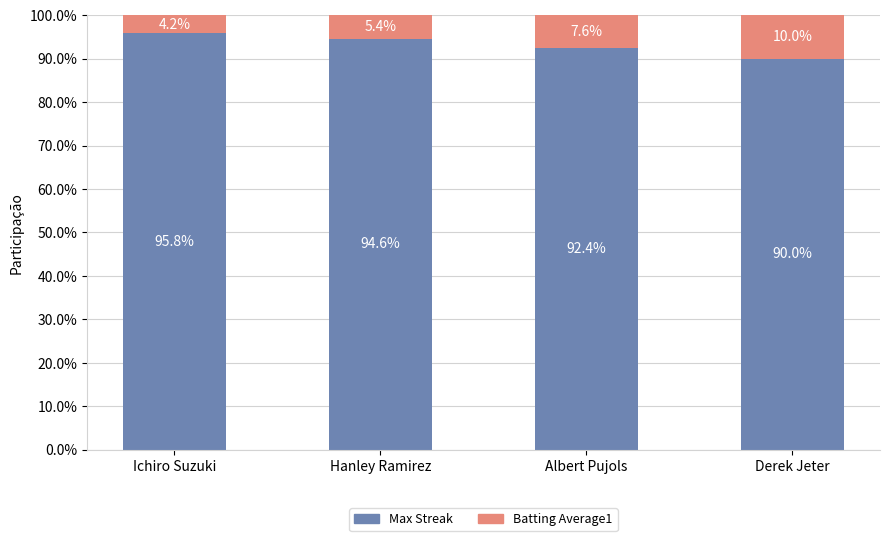

What is the maximum value for Max Streak?

95.8